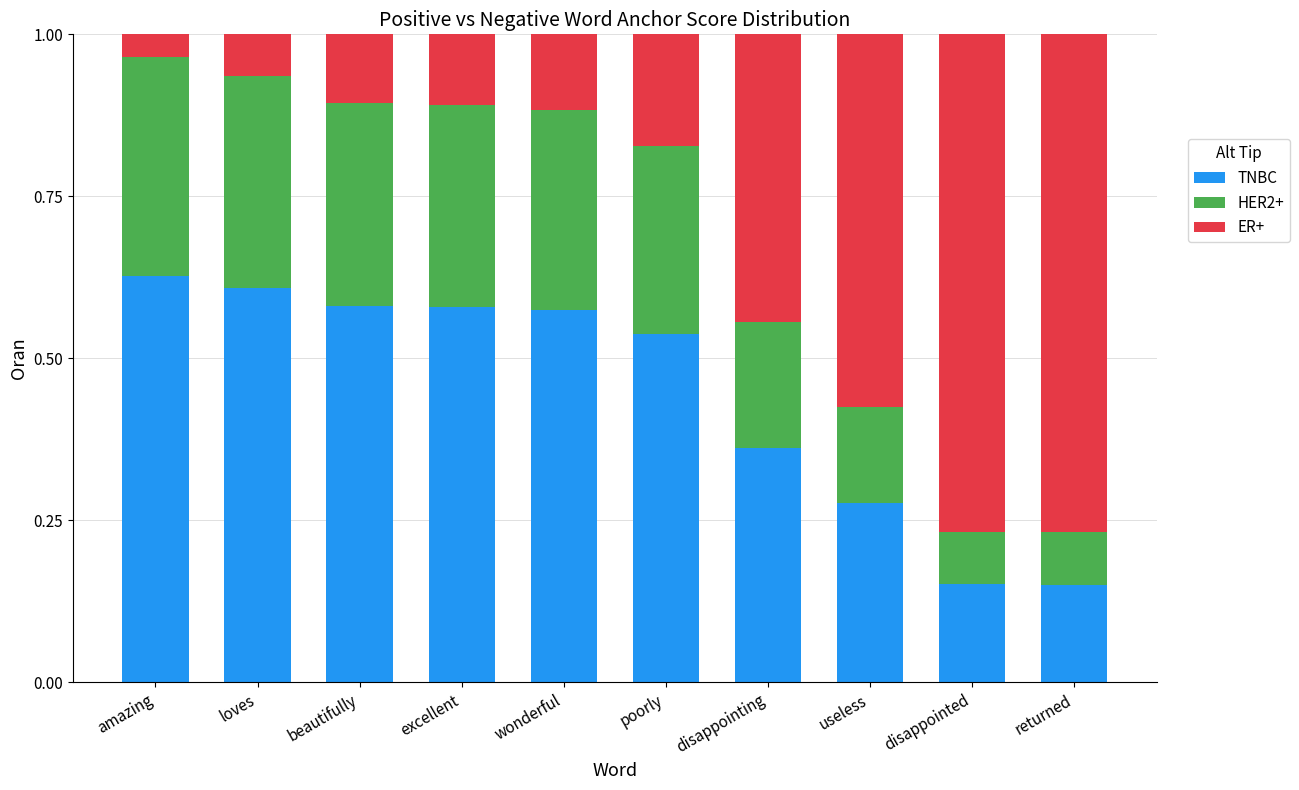

What is the total value across all series at returned?

1.0